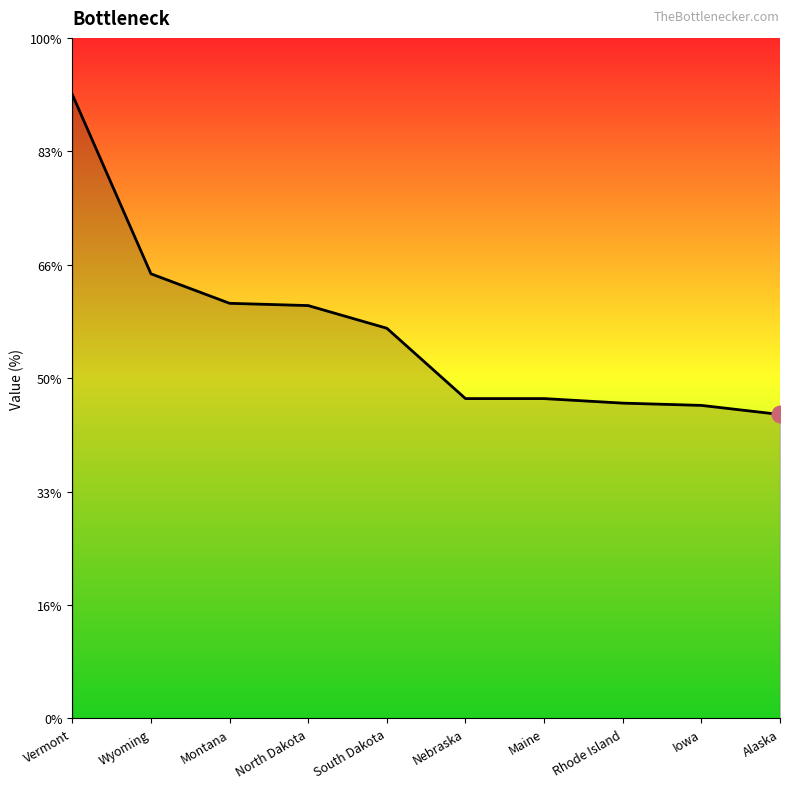

Does the chart have visible grid lines?

No